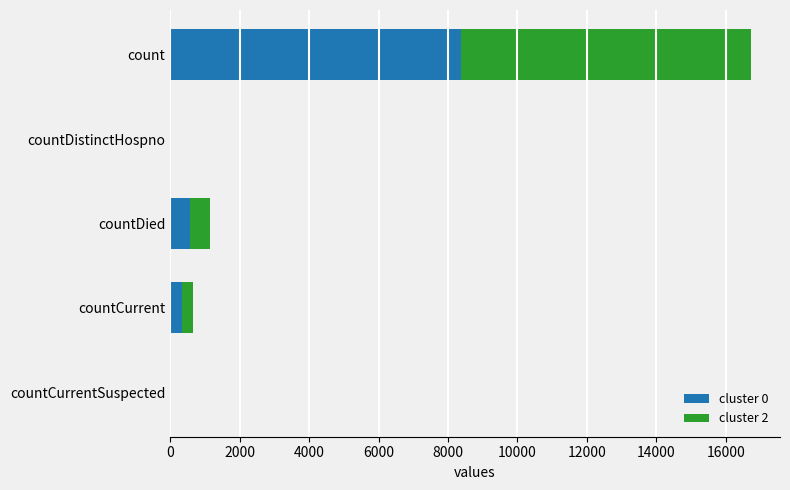

At which label does cluster 0 reach its peak?

count